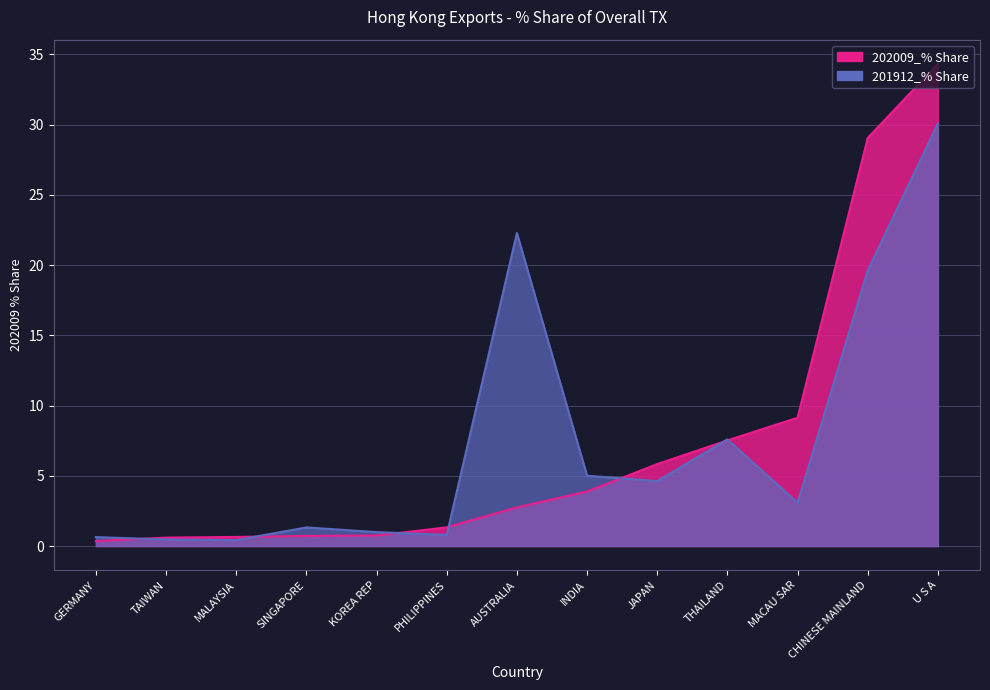

At JAPAN, list the series in order from largest to smallest.

202009_% Share, 201912_% Share